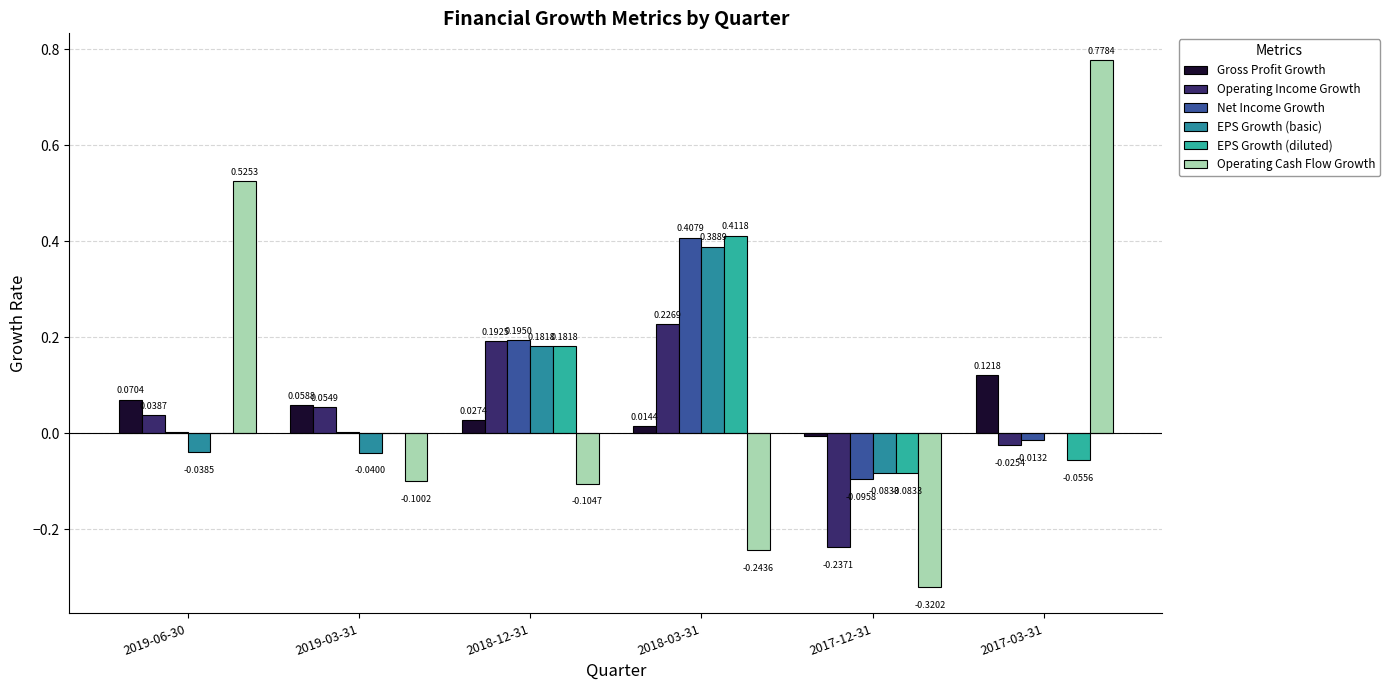

Between 2019-06-30 and 2017-12-31, which series saw the biggest shift?

Operating Cash Flow Growth